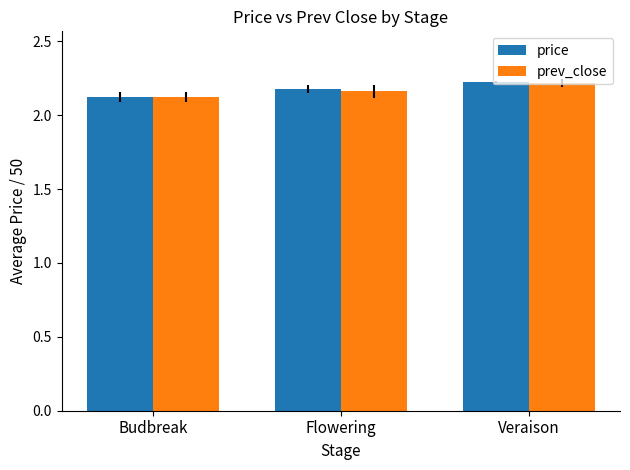

True or false: price has a value of 2.2 at Flowering.

True